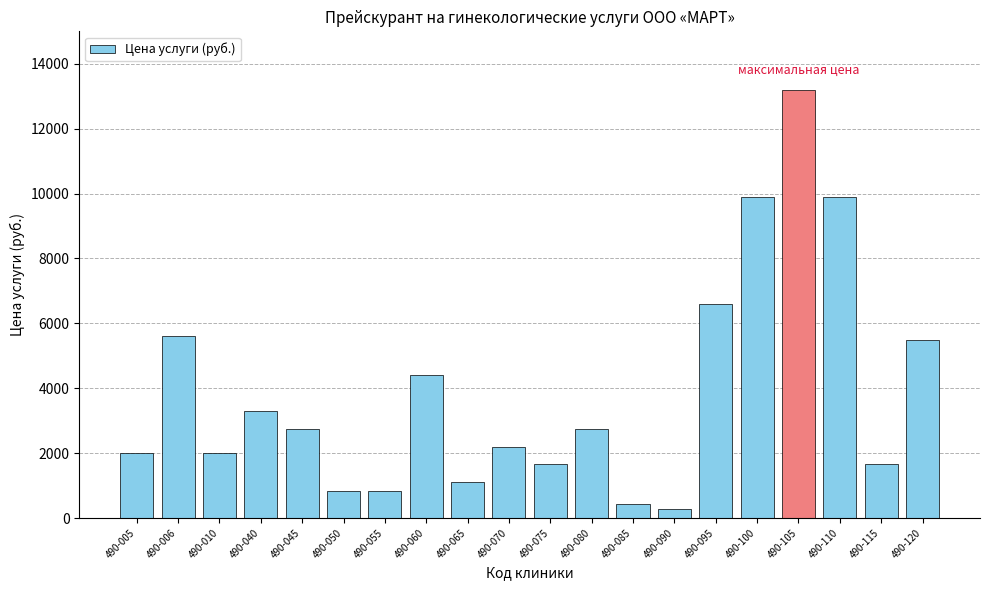

What is the change in value from 490-055 to 490-065?

+270